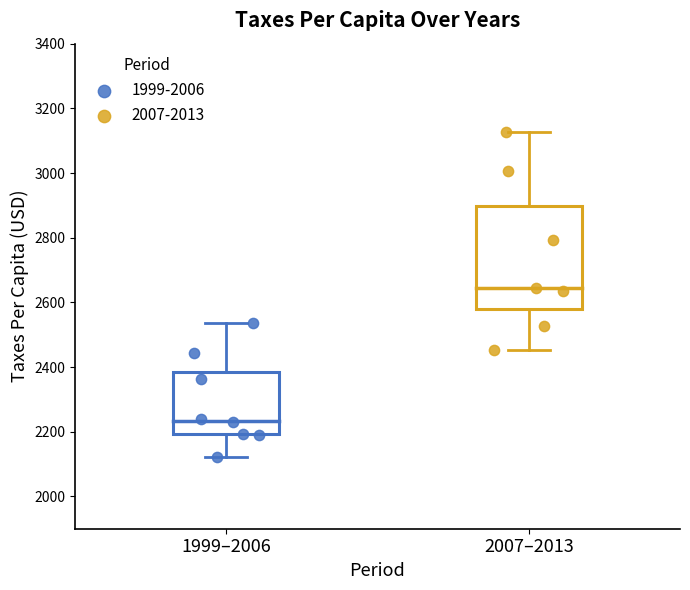

Which series contains the lowest Y value?

1999-2006